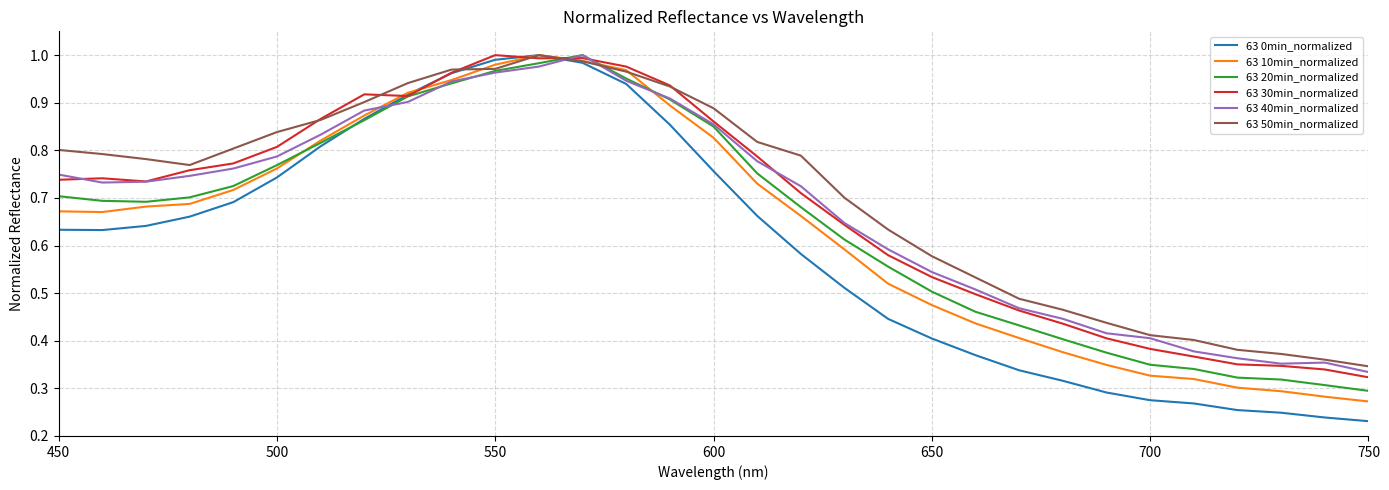

Which series has the largest range (max minus min)?

63 0min_normalized